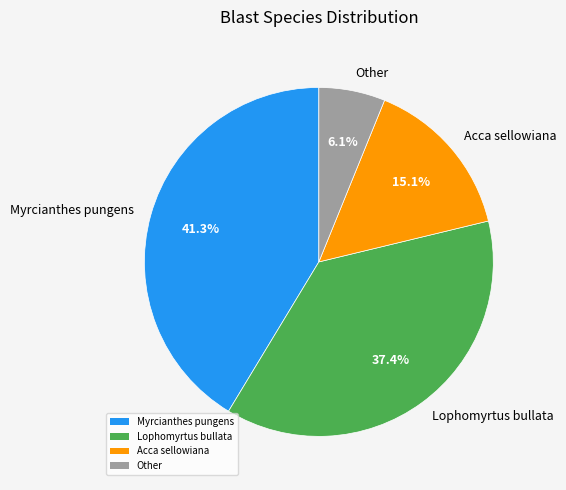

Does any single category account for the majority?

No